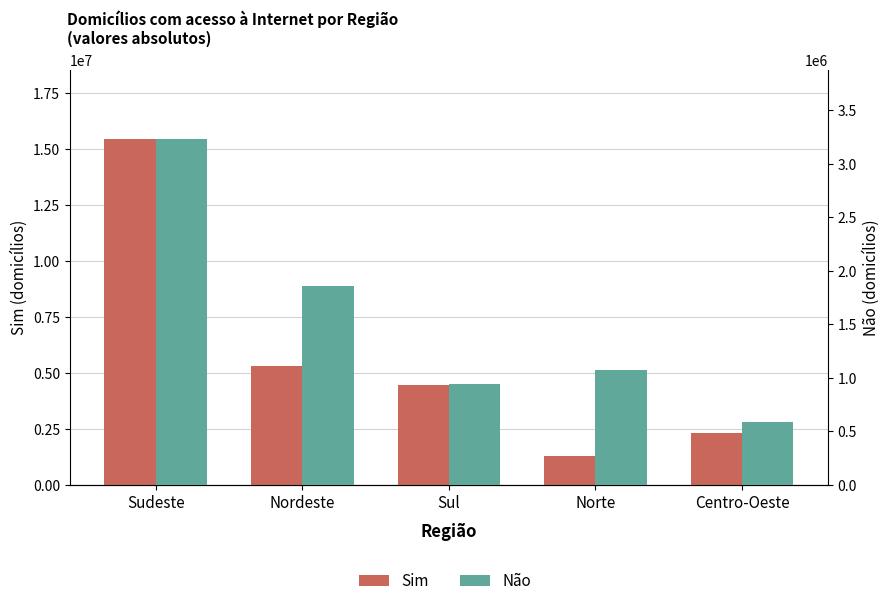

Which category has the lowest value across all series?

Centro-Oeste